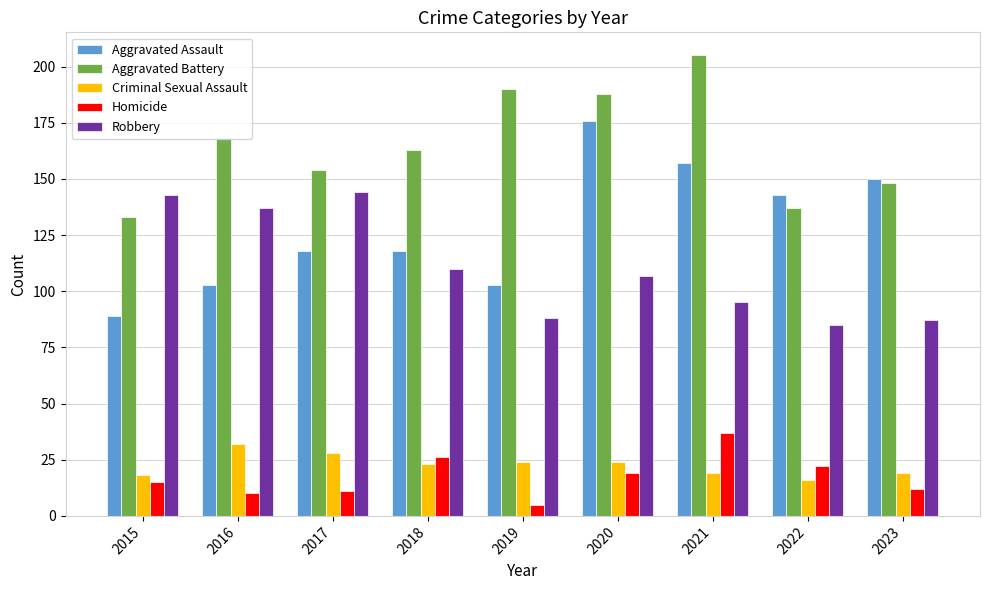

How many groups of bars are there?

9